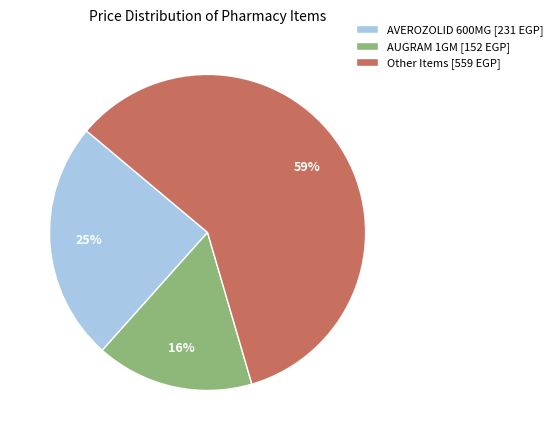

Which has a higher value, Other Items [559 EGP] or AUGRAM 1GM [152 EGP]?

Other Items [559 EGP]